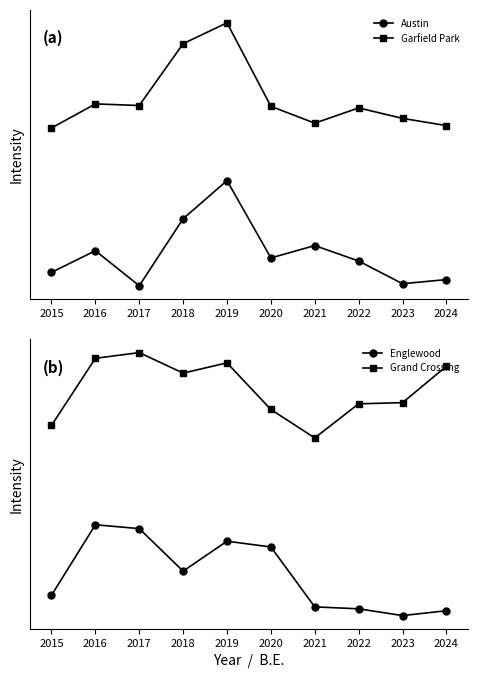

What is the average value of the Englewood series?

34.5